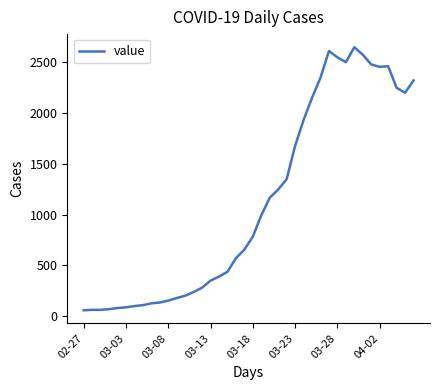

What is the maximum value shown in the chart?

2640